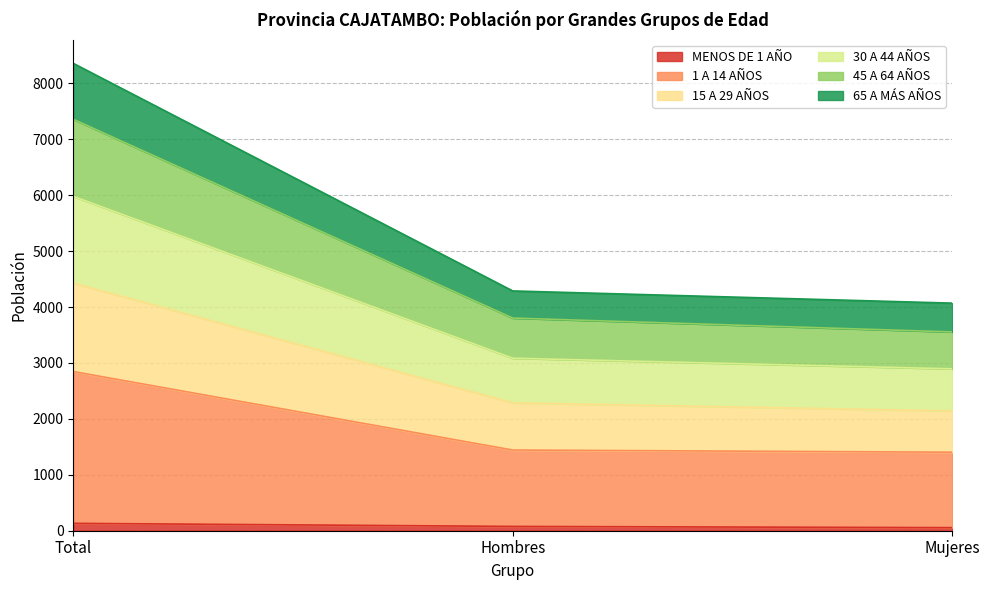

Does the chart have visible grid lines?

Yes